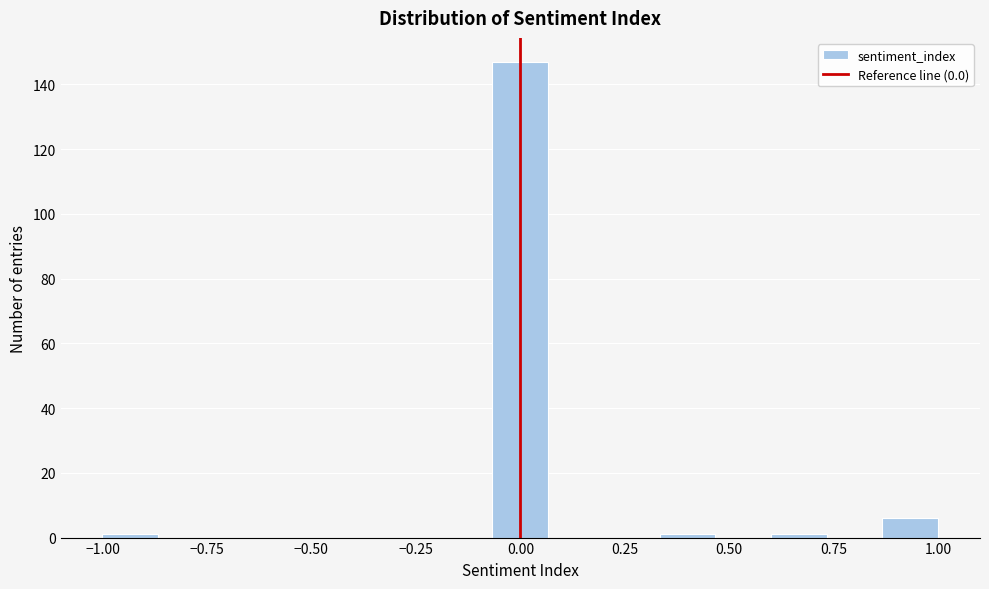

Around what value on the x-axis is the tallest bar? Give the approximate position of its centre, as read against the axis.

0.00